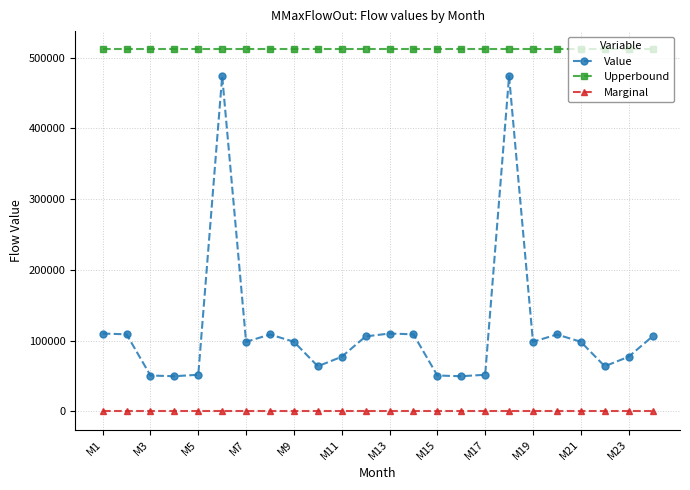

At how many categories does at least one series exceed 398689?

24